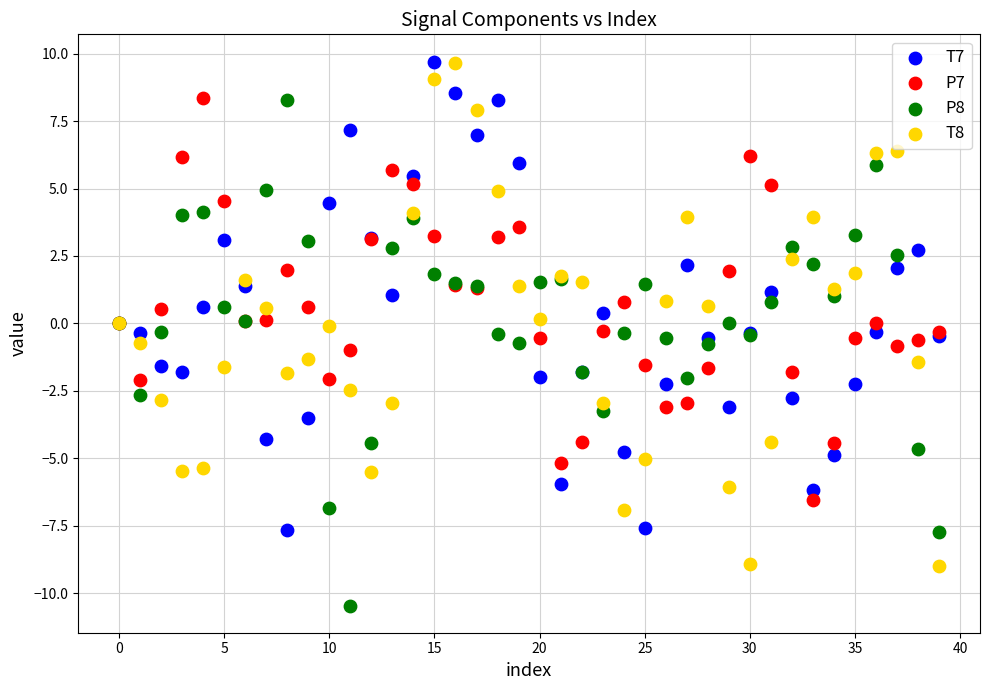

Which series contains the lowest Y value?

P8